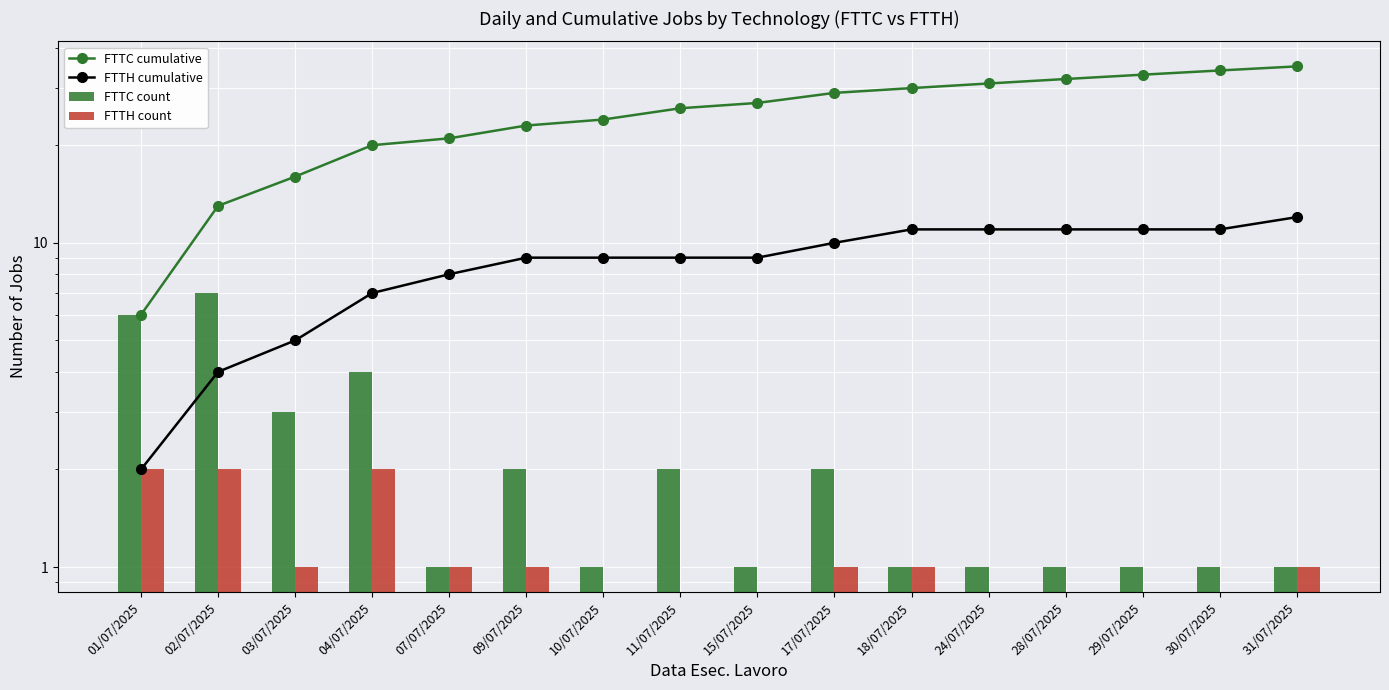

The value of FTTH cumulative at 09/07/2025 is 9. True or false?

True